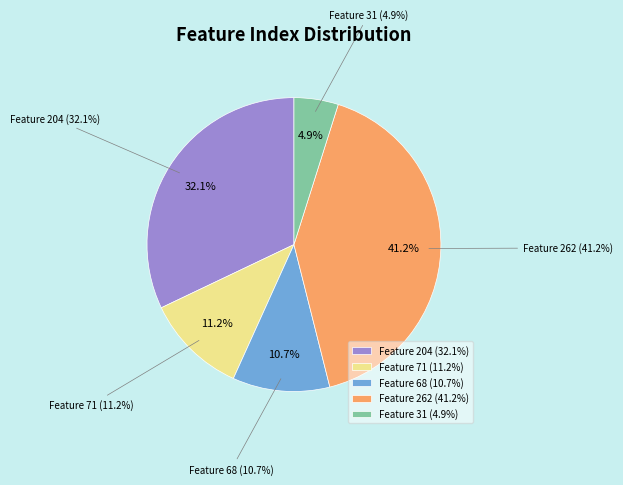

Which slice is the largest?

262